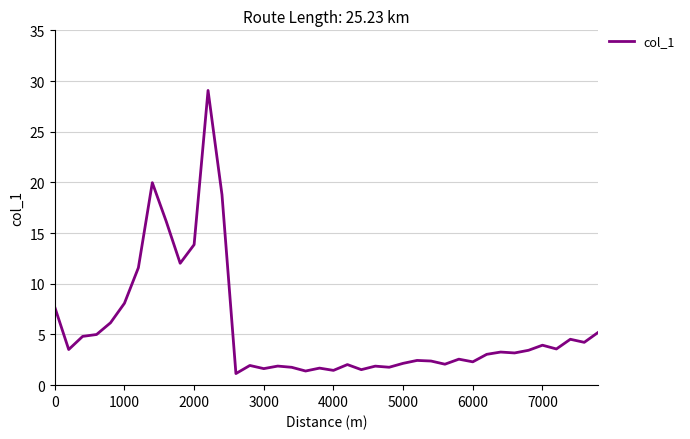

Count the number of data series in this chart.

1